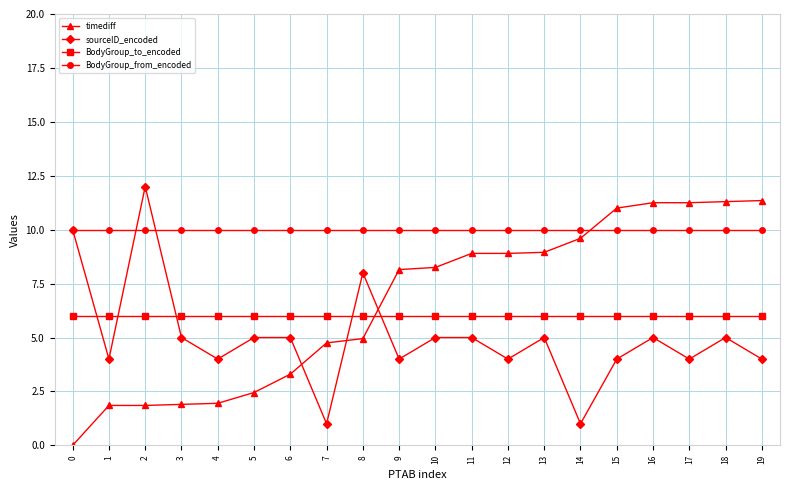

Does the chart have visible grid lines?

Yes